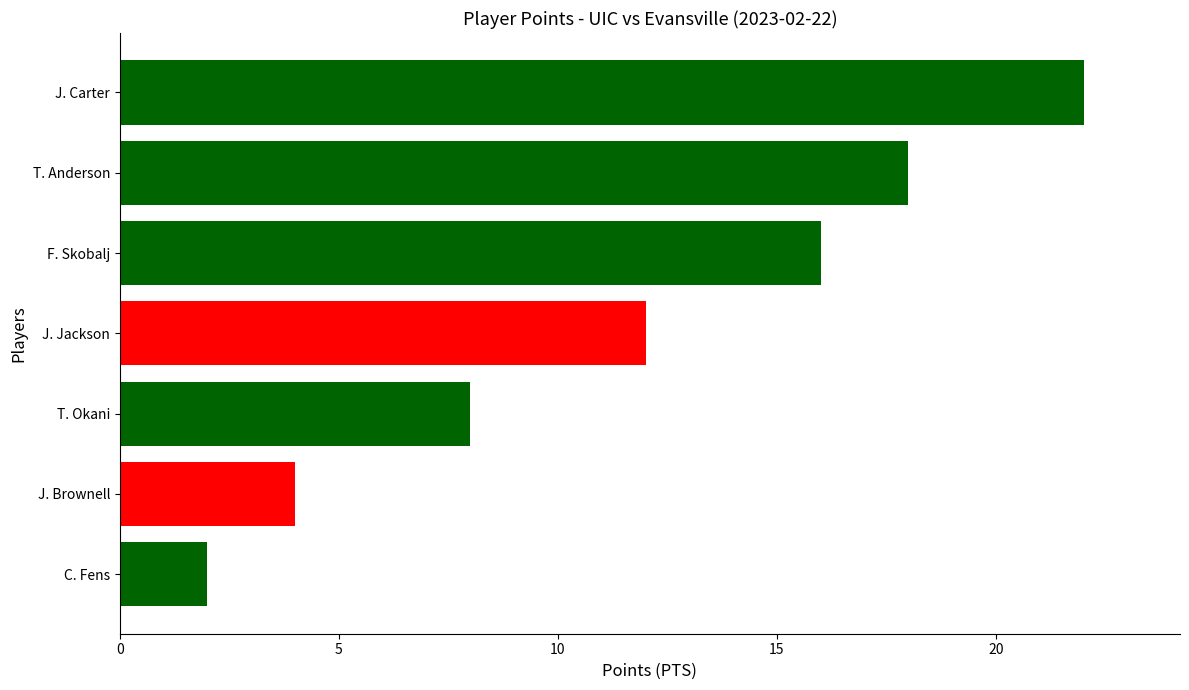

Between J. Jackson and F. Skobalj, which is larger?

F. Skobalj